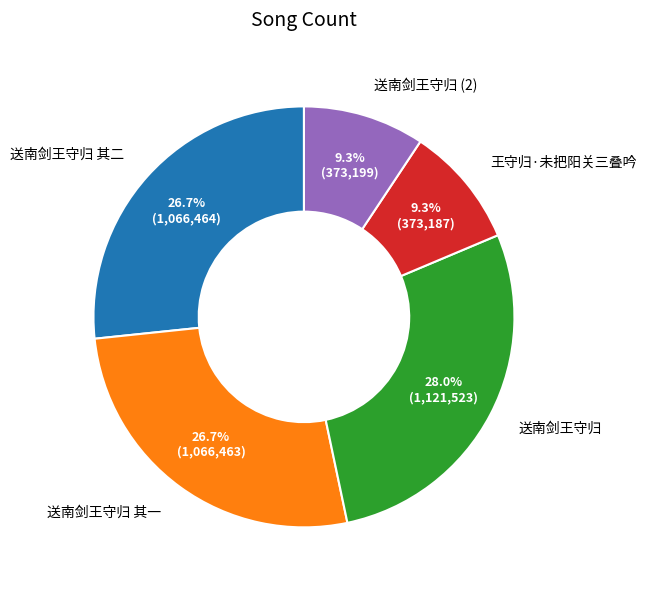

What is the largest slice in the pie chart?

送南剑王守归